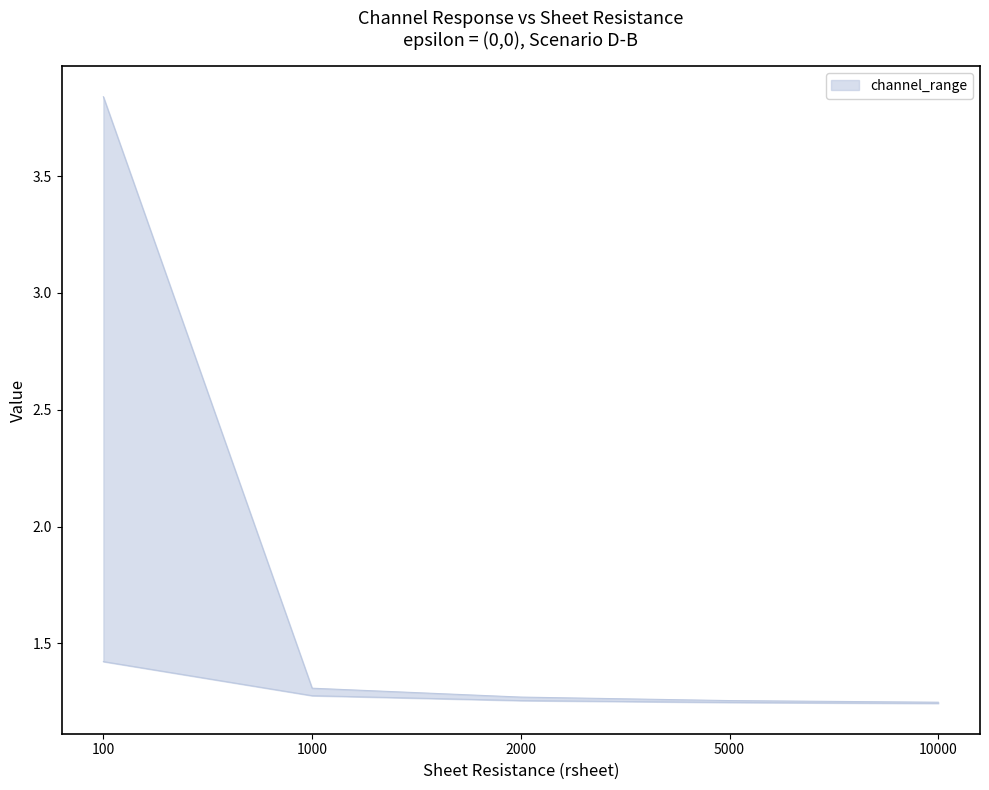

Which category has the lowest value in the channel_2 series?

10000